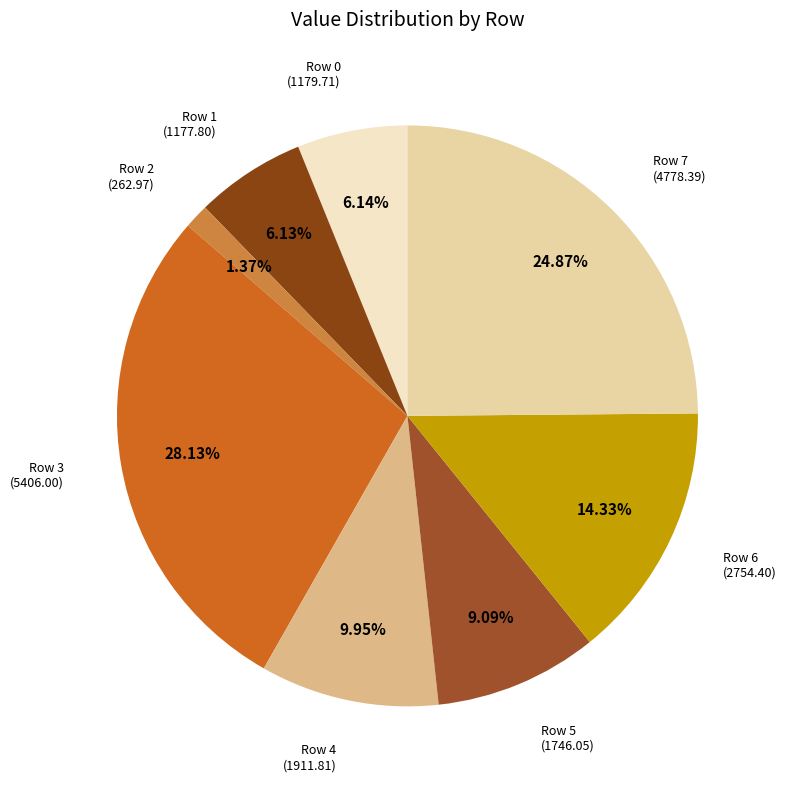

To the nearest percent, what is the average slice percentage?

12%